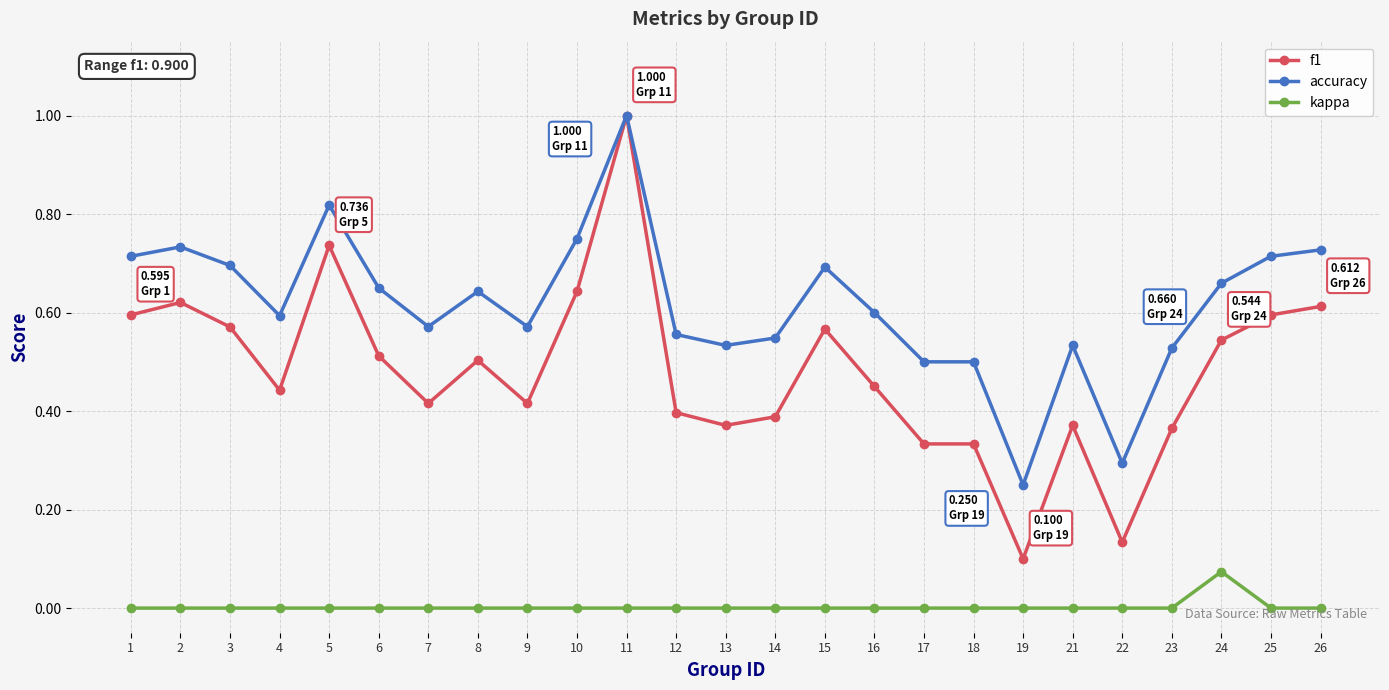

Which category has the highest value in the kappa series?

24